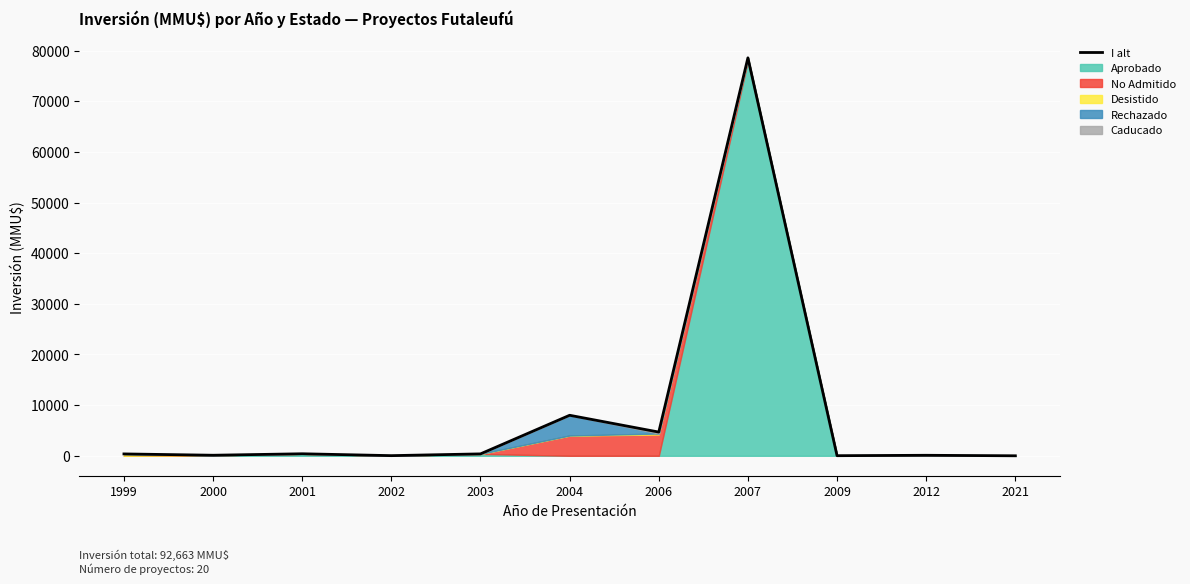

Which has a higher value, 2002 or 2012?

2012